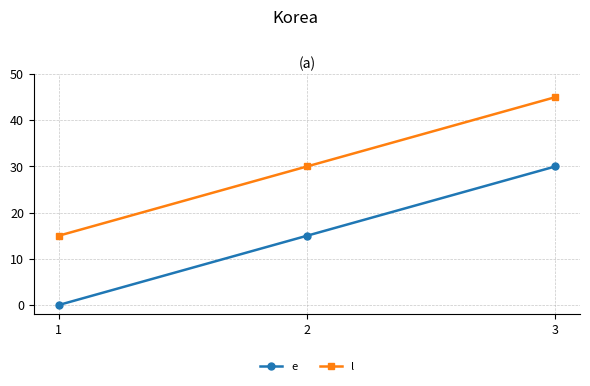

What is the greatest value displayed?

45